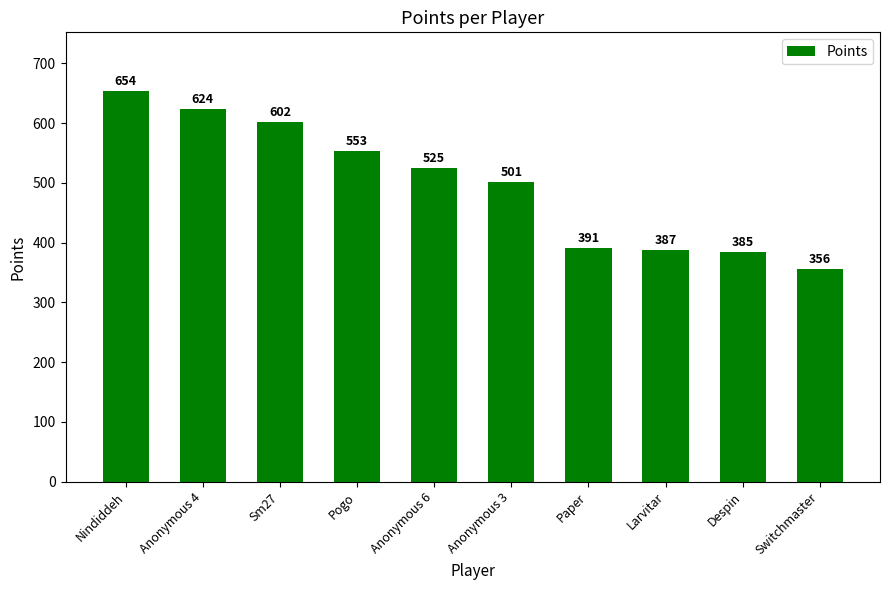

Rank the categories by value from highest to lowest.

Nindiddeh, Anonymous 4, Sm27, Pogo, Anonymous 6, Anonymous 3, Paper, Larvitar, Despin, Switchmaster